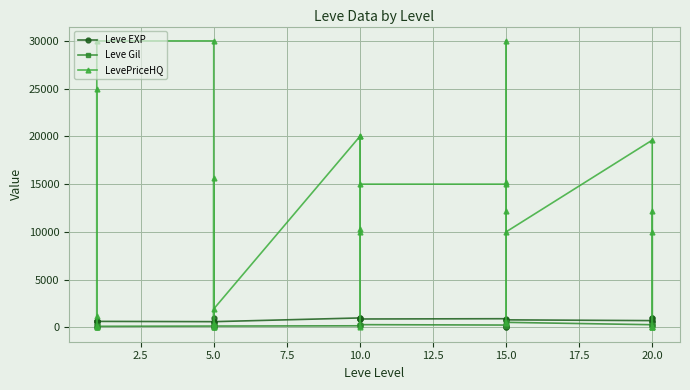

Reading left to right, what are all the values shown in this chart?

Leve EXP: 630	1	450	720	630	630	600	230	40	600	980	600	990	880	880	230	990	880	910	40	790	100	40	790	710	960	290	600	990	710
Leve Gil: 113	116	112	112	113	112	139	170	169	139	140	139	168	288	250	168	293	288	245	173	529	223	173	529	280	166	192	290	105	292
LevePriceHQ: 117	1175	25000	0	0	30000	30000	399	0	15599	0	1932	20000	10333	0	10002	20000	15000	15000	12206	450	30000	15197	10000	19607	0	0	9995	12206	0